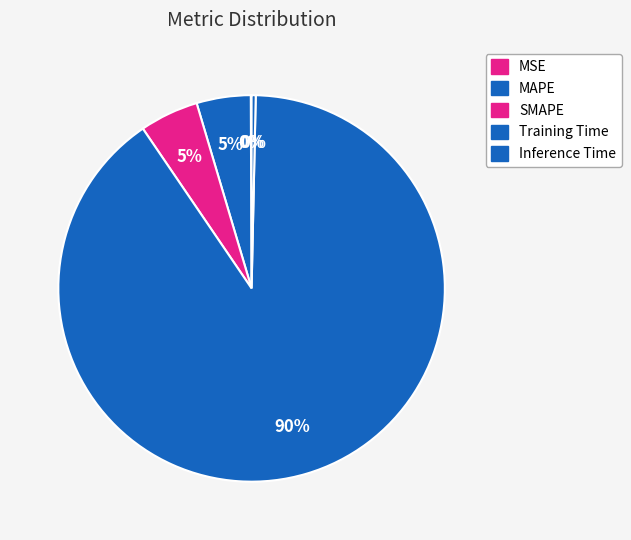

True or false: MAPE accounts for 1% of the total.

False